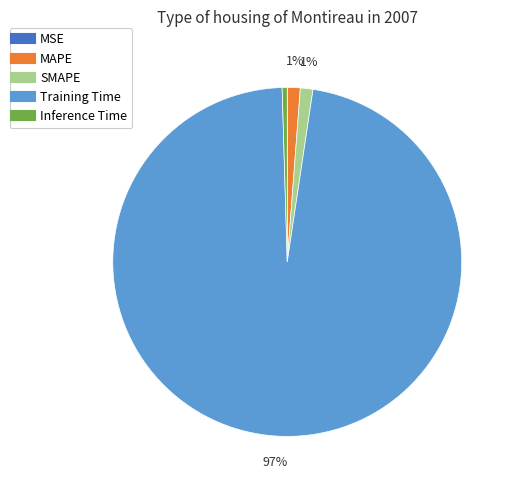

What is the largest slice in the pie chart?

Training Time